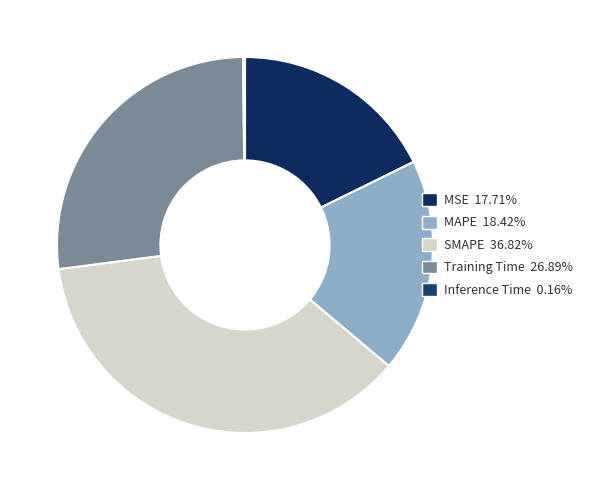

The SMAPE slice represents 37% of the pie. True or false?

True